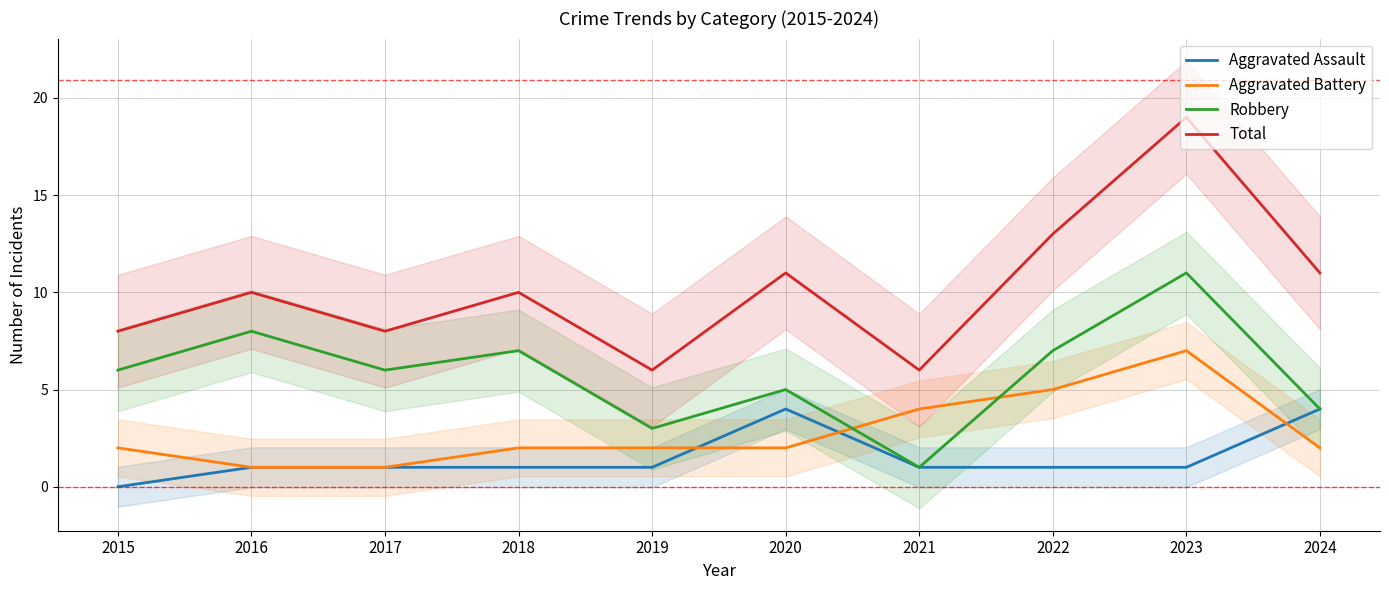

Does the chart display data point markers on the line(s)?

No